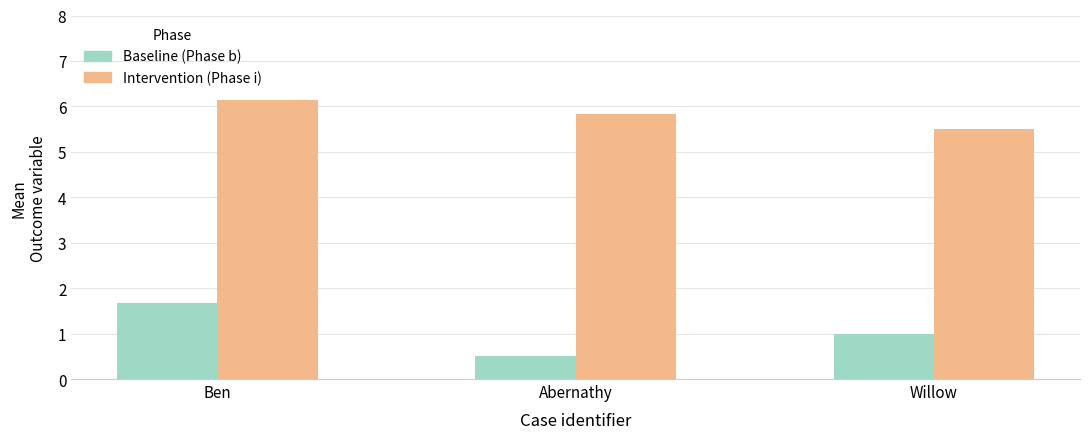

What is the average value of the Intervention (Phase i) series?

5.8